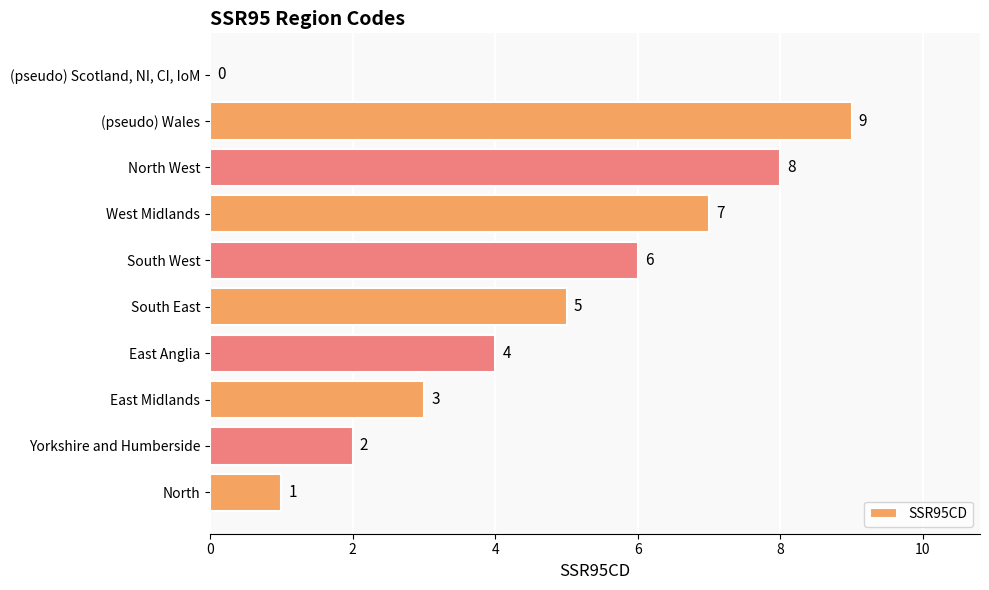

What is the sum of the values at Yorkshire and Humberside and South East?

7